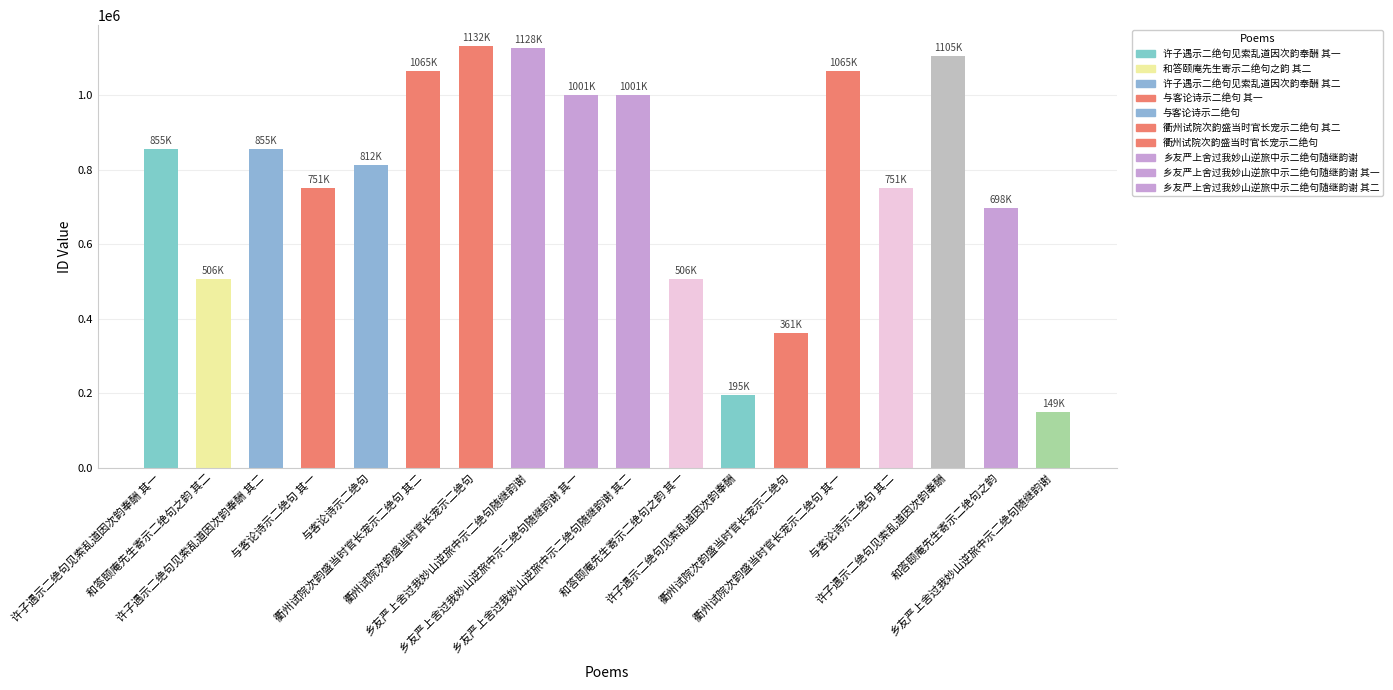

Which category has the highest value across all series?

衢州试院次韵盛当时官长宠示二绝句